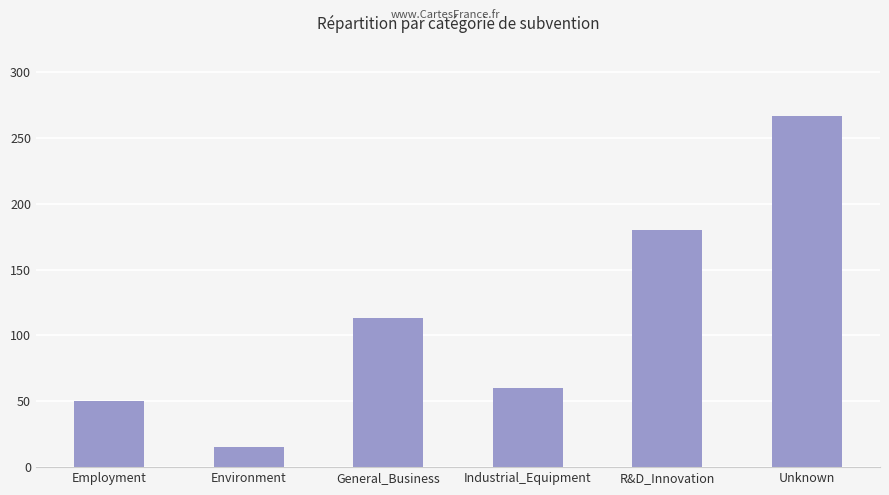

At which category does the chart reach its peak across all series?

Unknown